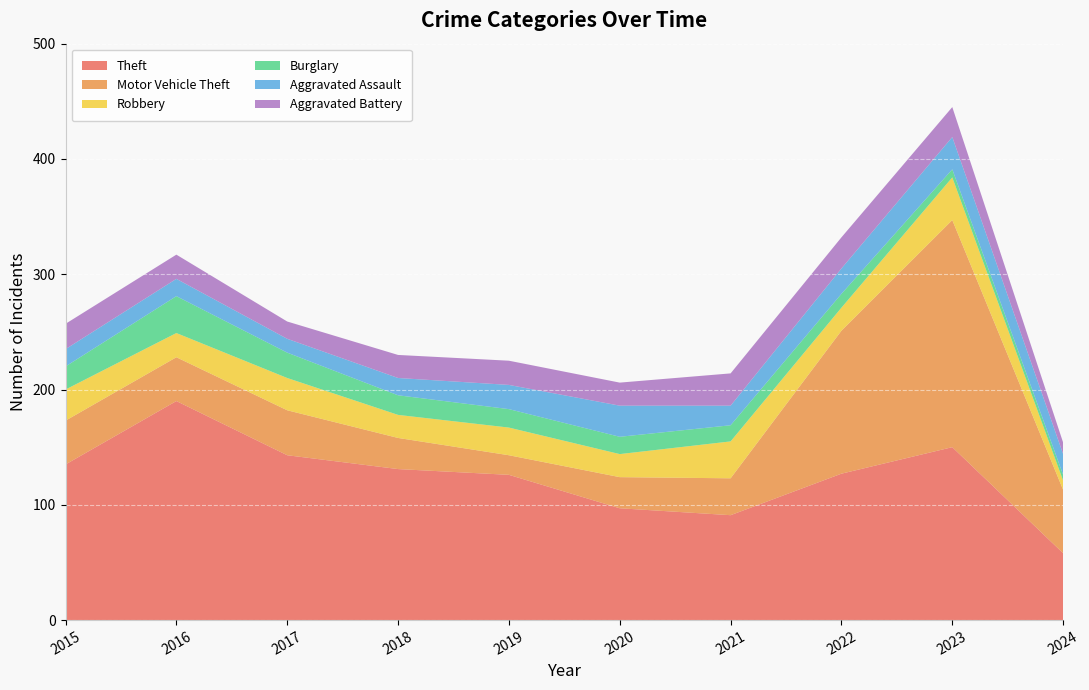

Reading left to right, transcribe all the data shown in this chart.

Theft: 2015=135	2016=190	2017=143	2018=131	2019=126	2020=97	2021=91	2022=127	2023=150	2024=58
Motor Vehicle Theft: 2015=38	2016=38	2017=39	2018=27	2019=17	2020=27	2021=32	2022=124	2023=197	2024=55
Robbery: 2015=27	2016=21	2017=28	2018=20	2019=24	2020=20	2021=32	2022=20	2023=37	2024=8
Burglary: 2015=20	2016=32	2017=22	2018=17	2019=16	2020=15	2021=14	2022=12	2023=7	2024=5
Aggravated Assault: 2015=15	2016=15	2017=12	2018=15	2019=21	2020=27	2021=17	2022=22	2023=28	2024=18
Aggravated Battery: 2015=22	2016=21	2017=15	2018=20	2019=21	2020=20	2021=28	2022=27	2023=26	2024=10